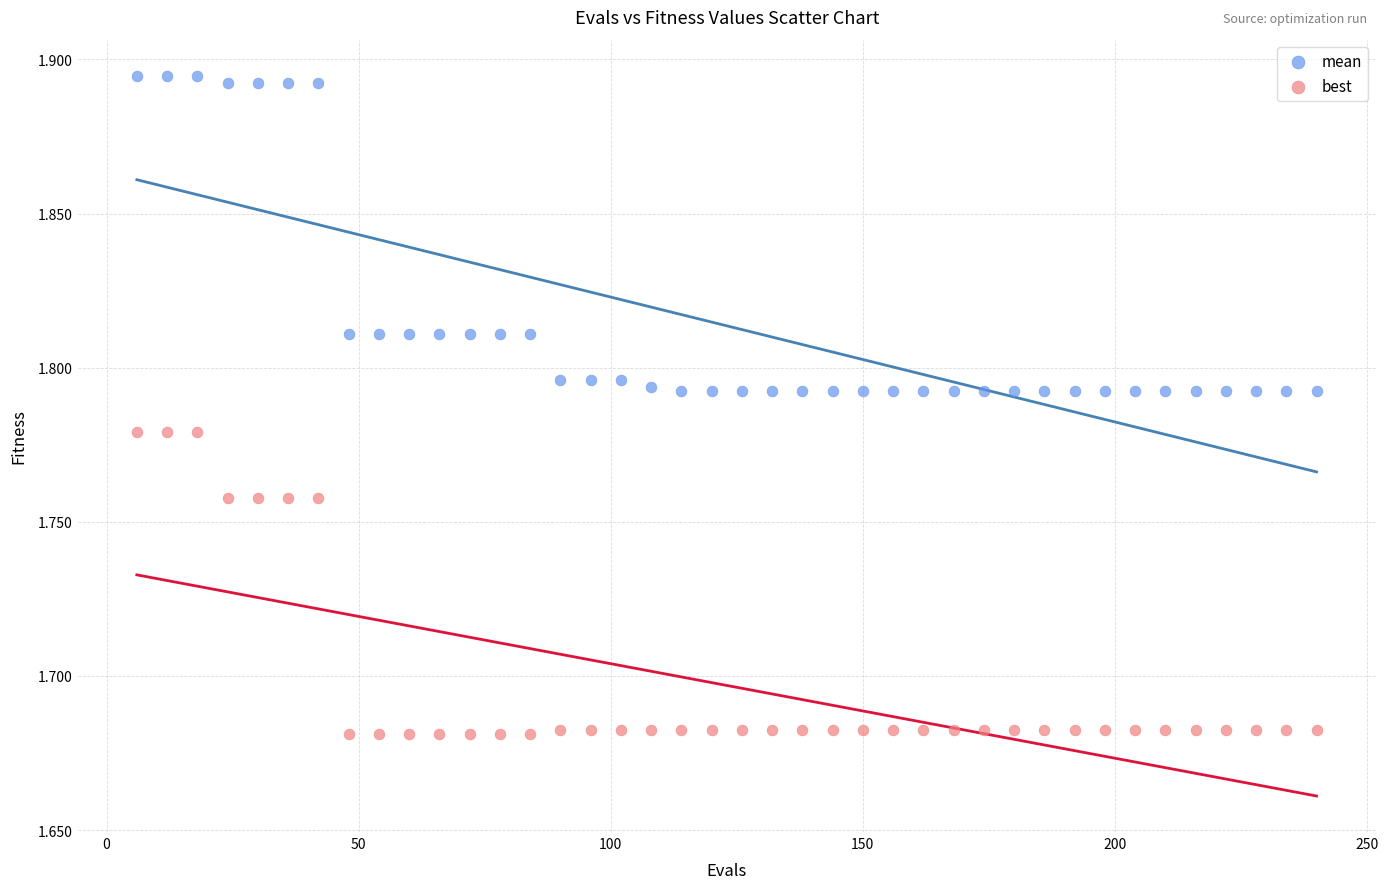

Which series has the widest spread of Y values?

mean